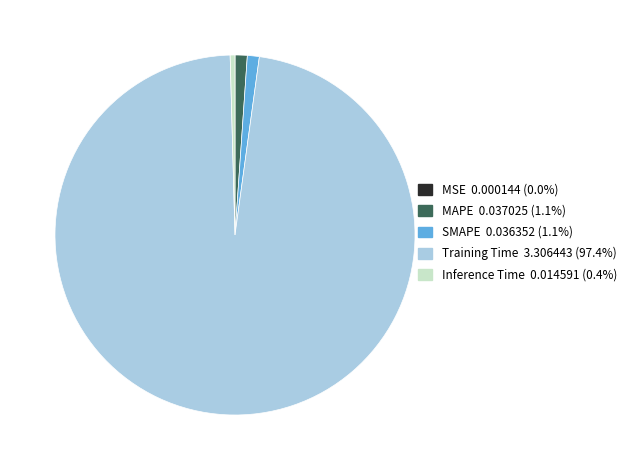

The MAPE slice represents 1% of the pie. True or false?

True